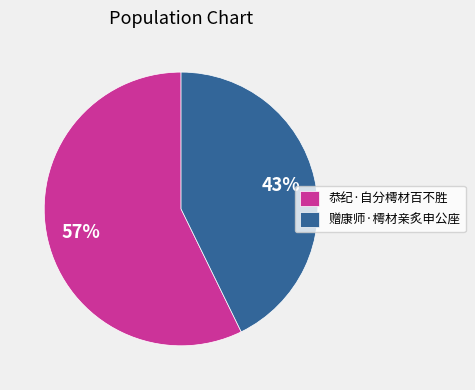

Does any single category account for the majority?

Yes